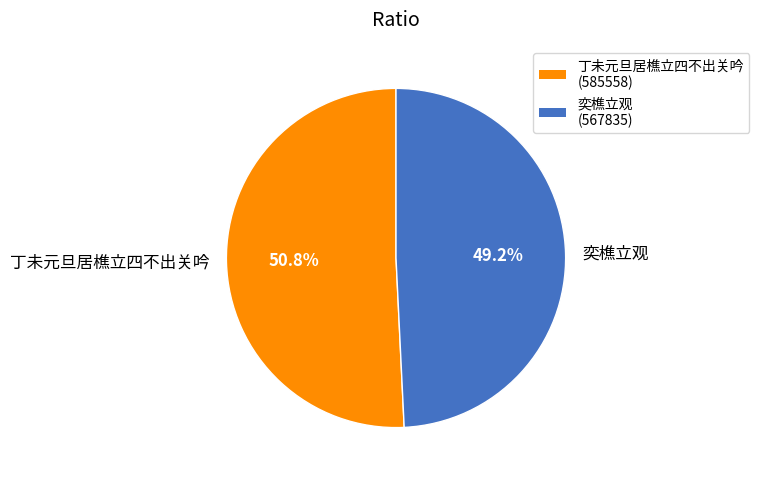

To the nearest percent, what portion does 丁未元旦居樵立四不出关吟 represent?

51%